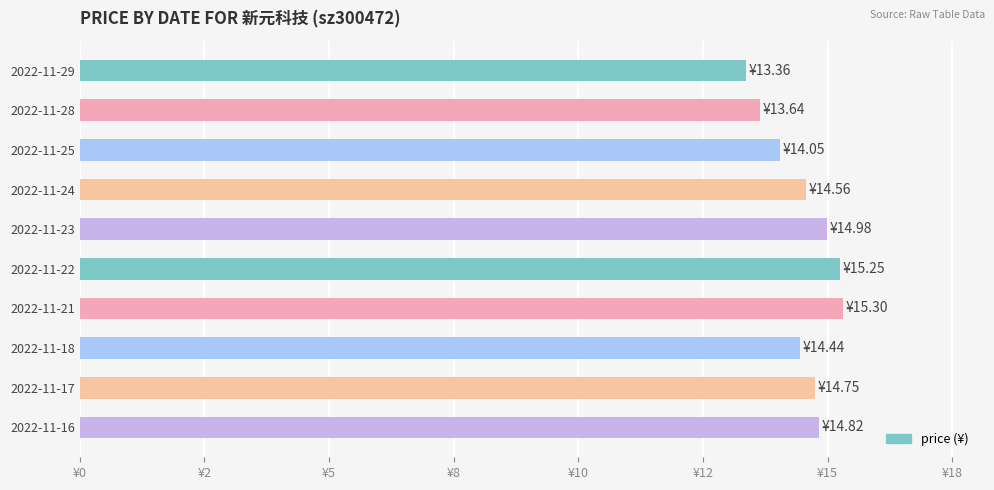

At which category does the chart reach its minimum across all series?

2022-11-29